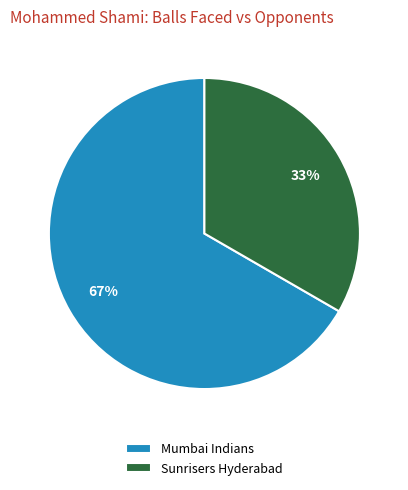

Which slice is the largest?

Mumbai Indians